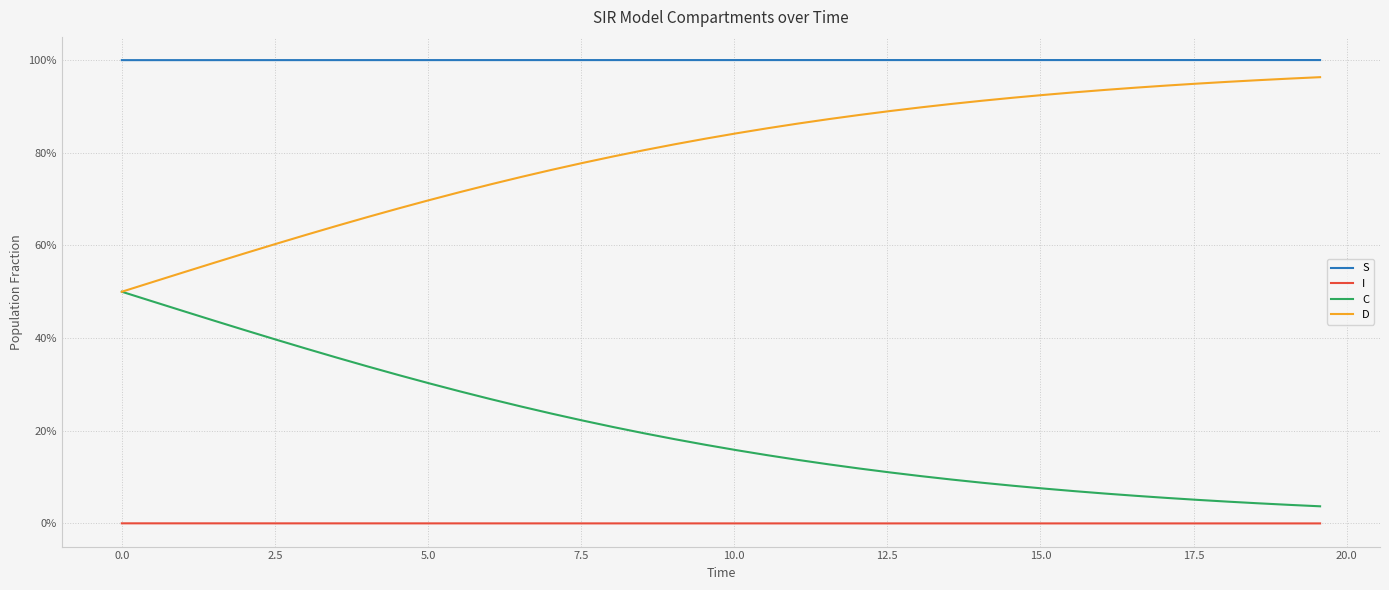

True or false: D and C cross at least once.

False